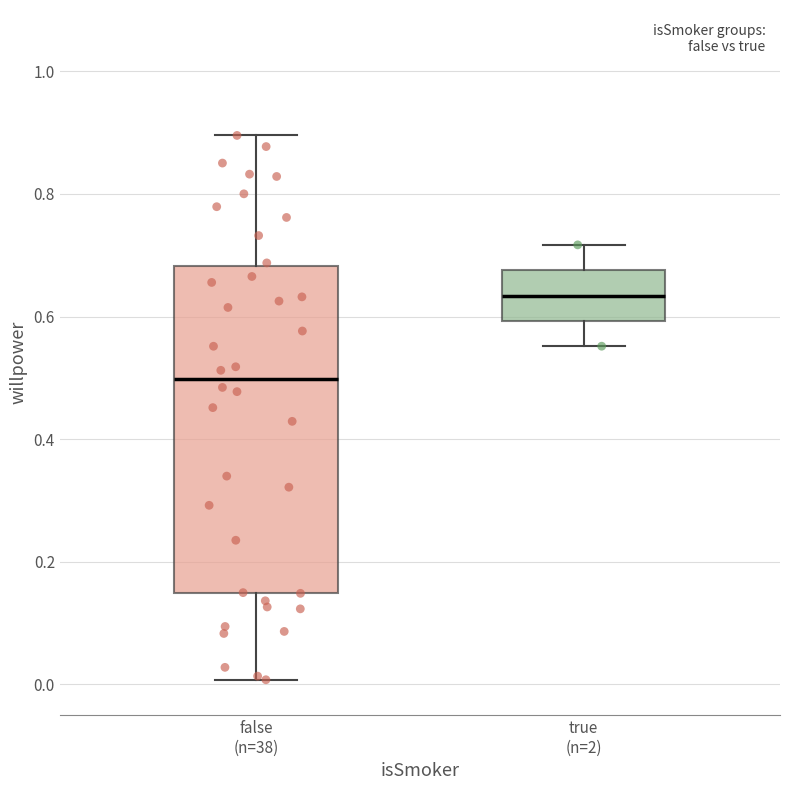

Comparing the boxes themselves (not the whiskers), which one is the tallest?

false (n=38)